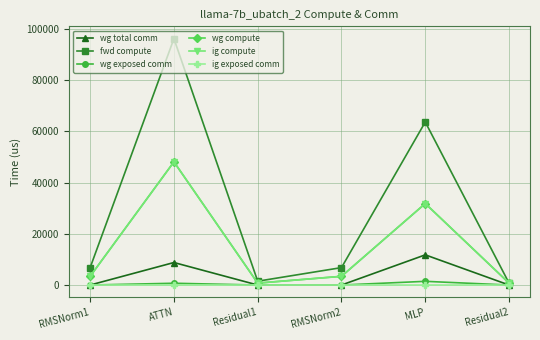

Reading left to right, what are all the values shown in this chart?

wg total comm: RMSNorm1=0.0	ATTN=8791.0	Residual1=0.0	RMSNorm2=0.0	MLP=11785.3	Residual2=0.0
fwd compute: RMSNorm1=6804.5	ATTN=96214.2	Residual1=1496.8	RMSNorm2=6804.5	MLP=63656.4	Residual2=748.4
wg exposed comm: RMSNorm1=0.0	ATTN=699.7	Residual1=0.0	RMSNorm2=0.0	MLP=1447.9	Residual2=0.0
wg compute: RMSNorm1=3402.2	ATTN=48107.1	Residual1=748.4	RMSNorm2=3402.2	MLP=31828.2	Residual2=748.4
ig compute: RMSNorm1=3402.2	ATTN=48107.1	Residual1=748.4	RMSNorm2=3402.2	MLP=31828.2	Residual2=748.4
ig exposed comm: RMSNorm1=0.0	ATTN=0.0	Residual1=0.0	RMSNorm2=0.0	MLP=0.0	Residual2=0.0